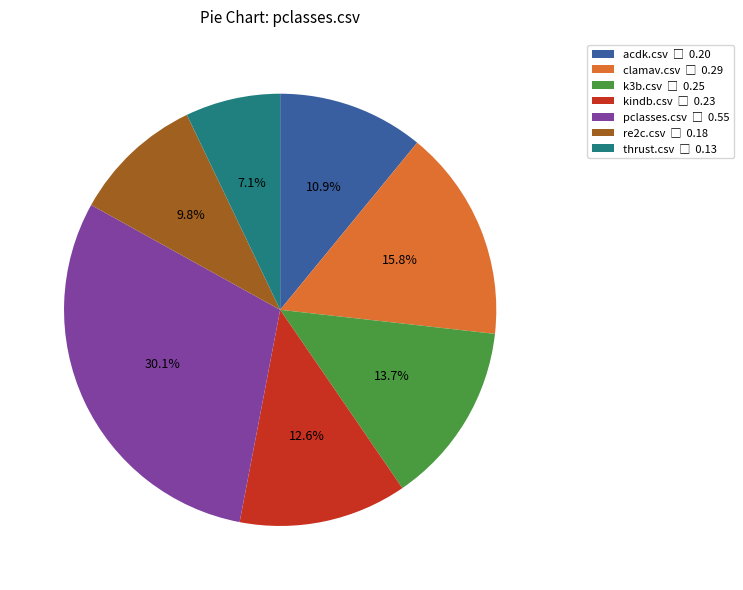

Rank the categories by value from highest to lowest.

pclasses.csv, clamav.csv, k3b.csv, kindb.csv, acdk.csv, re2c.csv, thrust.csv